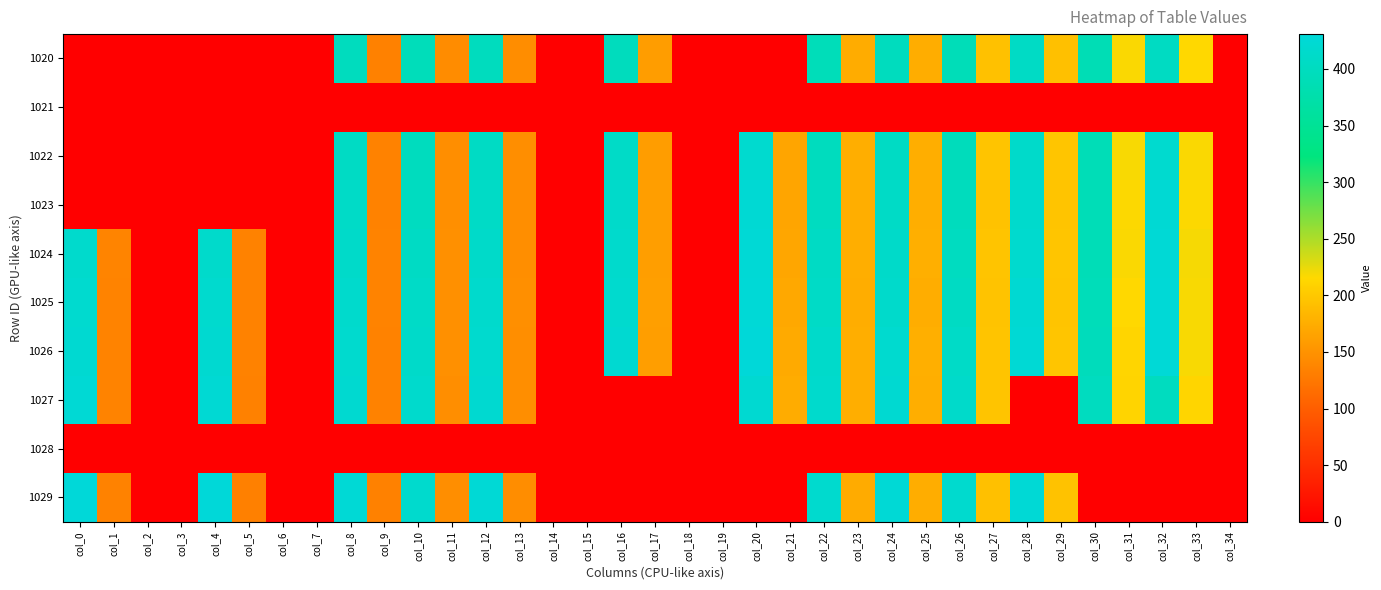

At which category is the sum across all series the highest?

col_24